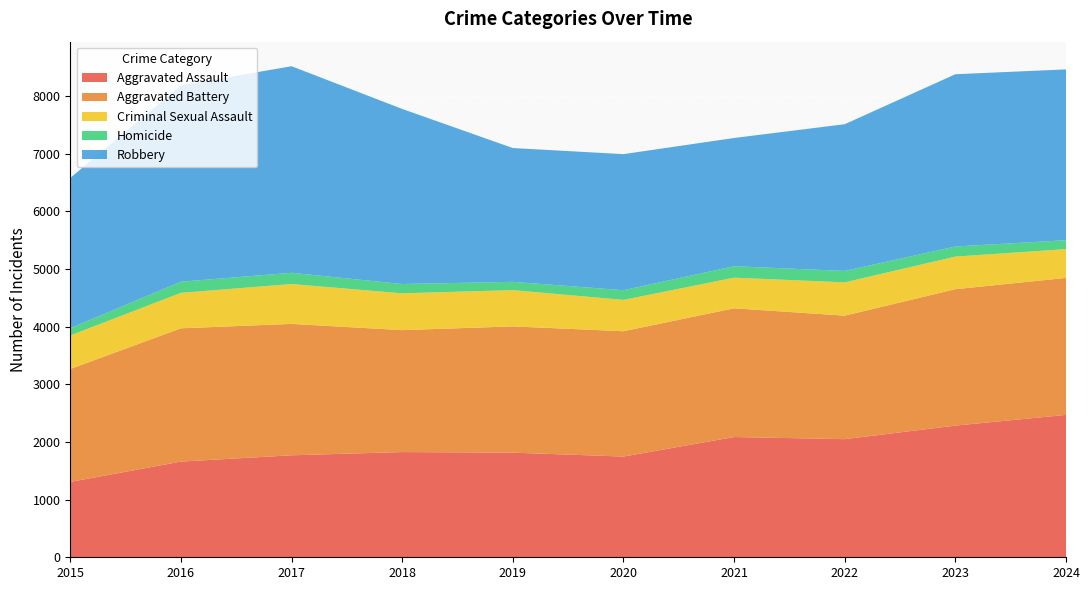

Reading right to left, transcribe all the data shown in this chart.

Aggravated Assault: 2470	2284	2049	2086	1747	1815	1825	1769	1660	1307
Aggravated Battery: 2376	2366	2142	2233	2174	2190	2115	2279	2312	1959
Criminal Sexual Assault: 500	566	578	531	544	629	639	692	615	582
Homicide: 154	175	198	199	168	144	161	195	193	126
Robbery: 2963	2988	2545	2224	2360	2321	3037	3583	3406	2607